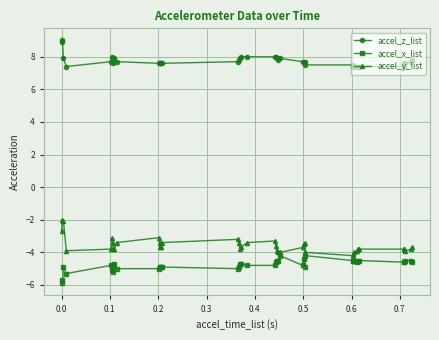

Rank the series by their maximum value, from lowest to highest.

accel_x_list, accel_y_list, accel_z_list